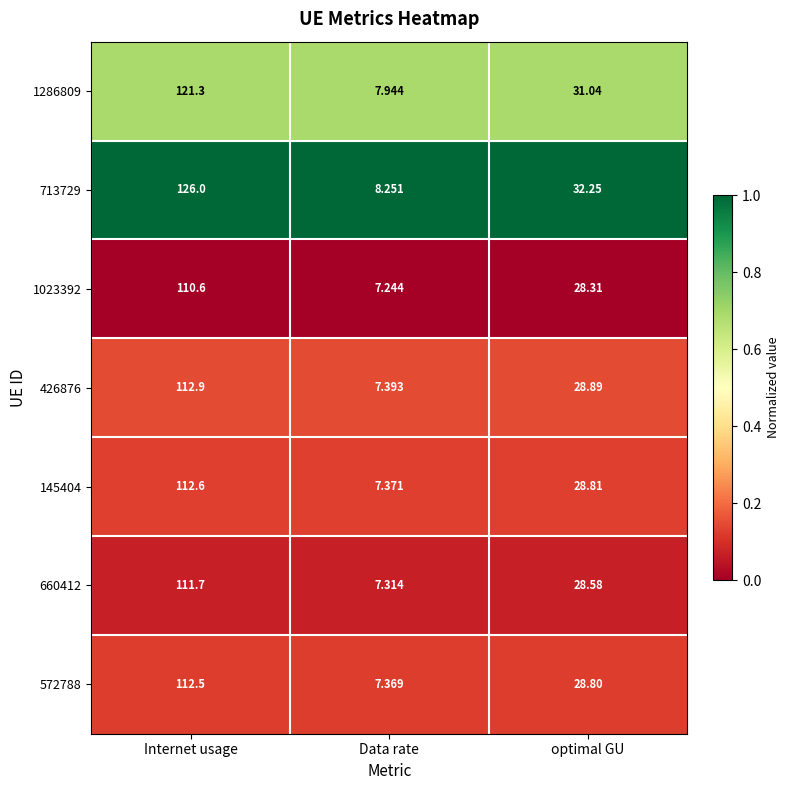

List the labels in order of 145404 value, largest first.

Internet usage, optimal GU, Data rate